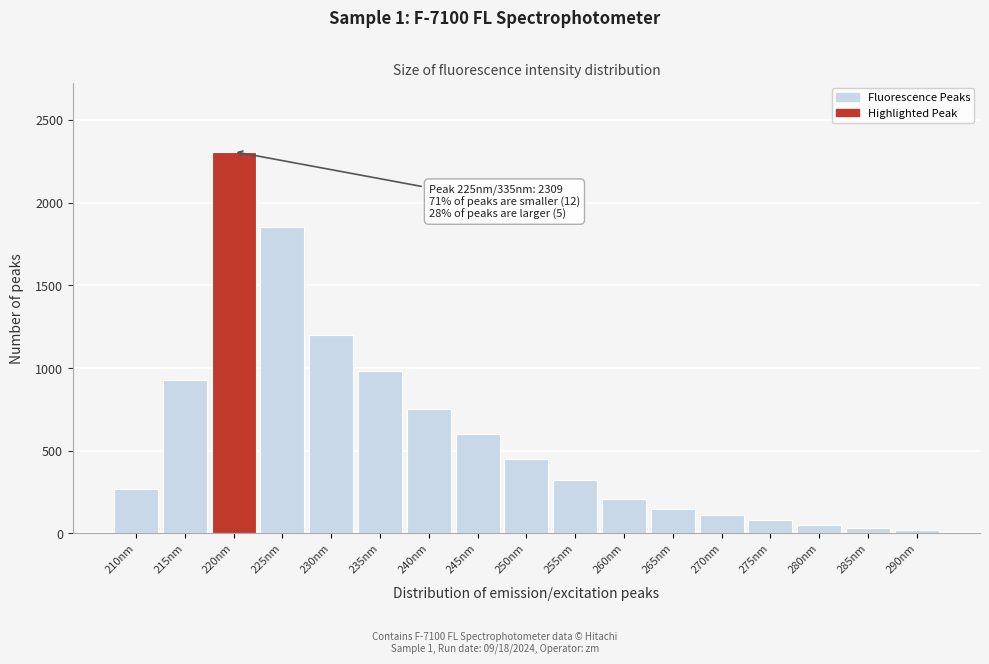

Reading left to right, transcribe all the data shown in this chart.

210nm=269.8	215nm=928.6	220nm=2309.0	225nm=1850.0	230nm=1200.0	235nm=980.0	240nm=750.0	245nm=600.0	250nm=450.0	255nm=320.0	260nm=210.0	265nm=150.0	270nm=110.0	275nm=80.0	280nm=50.0	285nm=35.0	290nm=20.0